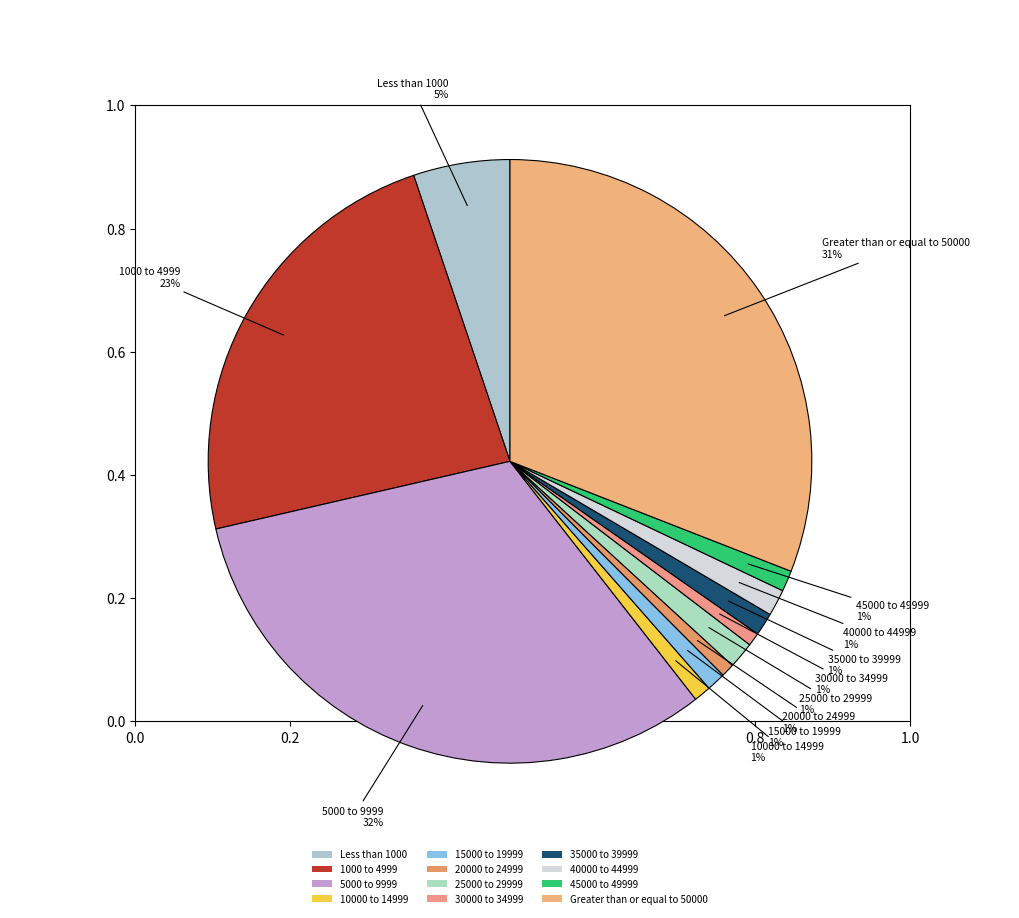

What percentage is the 10000 to 14999 slice, to the nearest percent?

1%